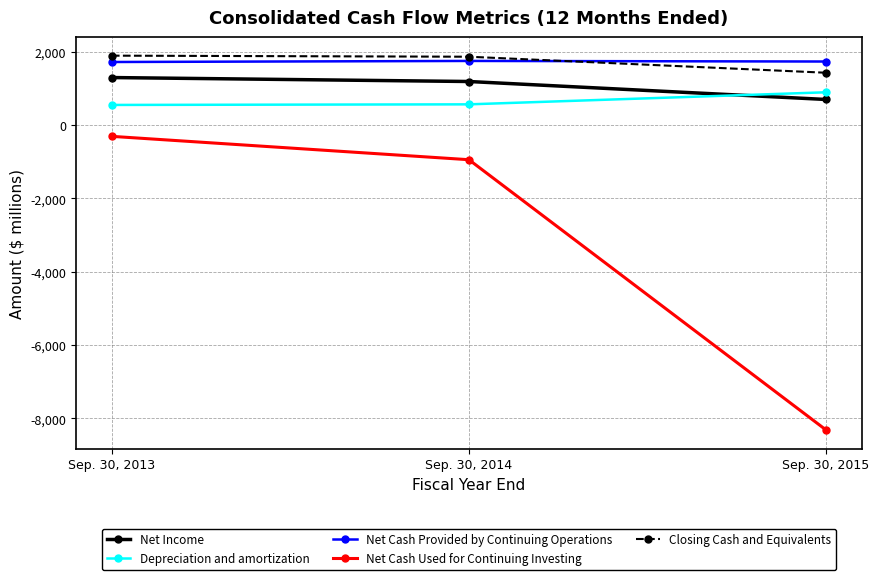

What is the value of the Net Income point at the 3rd from the left?

695